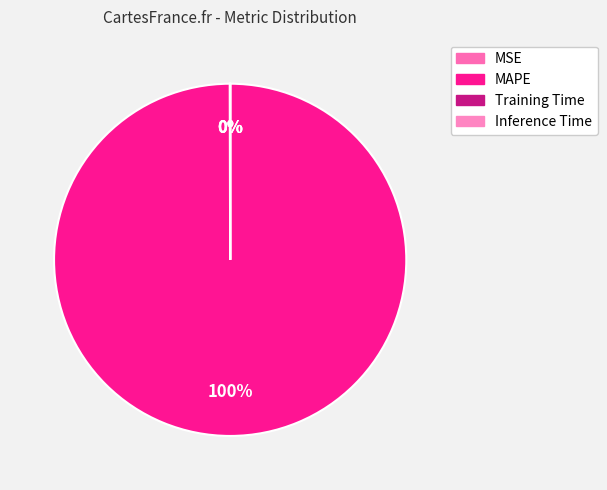

Rank the categories by value from highest to lowest.

MAPE, MSE, Training Time, Inference Time